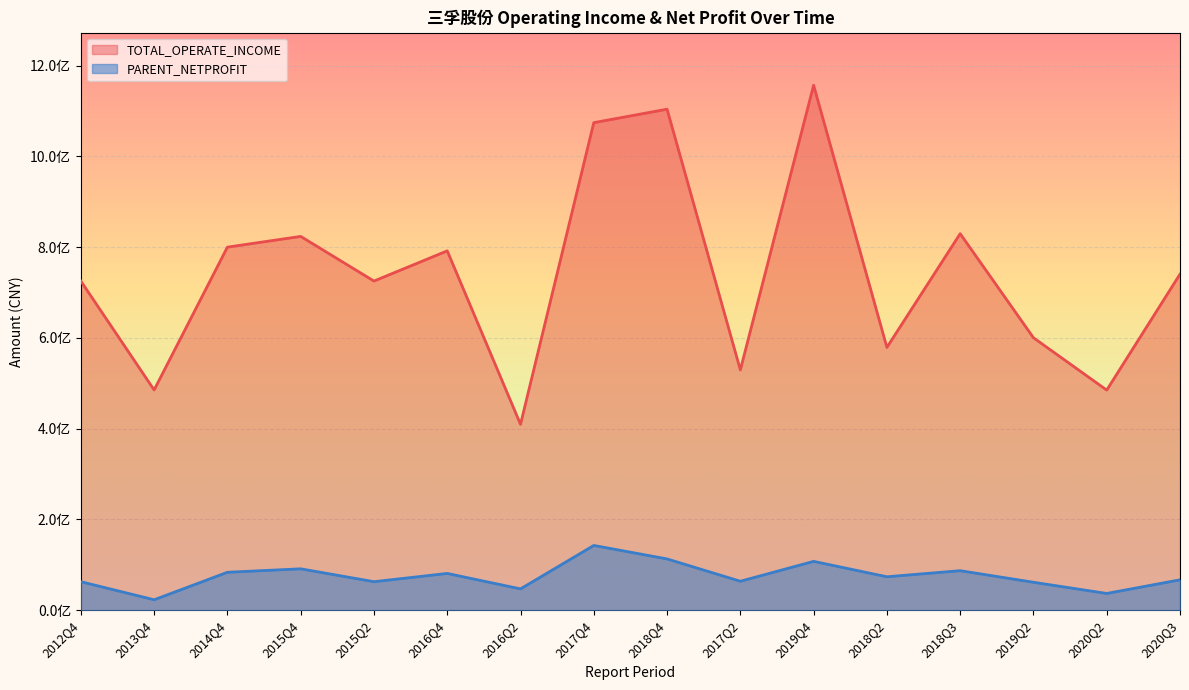

Reading left to right, transcribe all the data shown in this chart.

TOTAL_OPERATE_INCOME: 2012Q4=725203407.0	2013Q4=485302556.4	2014Q4=799918817.7	2015Q4=823582936.5	2015Q2=725203407.0	2016Q4=791748635.7	2016Q2=409622521.0	2017Q4=1074166444.4	2018Q4=1103852434.5	2017Q2=529471324.0	2019Q4=1156606116.8	2018Q2=579070196.7	2018Q3=829590483.6	2019Q2=600325349.2	2020Q2=485017120.0	2020Q3=740481107.6
PARENT_NETPROFIT: 2012Q4=62903543.5	2013Q4=23058647.9	2014Q4=83650585.2	2015Q4=91257073.8	2015Q2=62903543.5	2016Q4=81074307.0	2016Q2=47056972.2	2017Q4=142744256.5	2018Q4=113050172.5	2017Q2=63875995.4	2019Q4=107666283.2	2018Q2=73743738.4	2018Q3=87140861.7	2019Q2=61618294.0	2020Q2=36982407.2	2020Q3=67013993.5